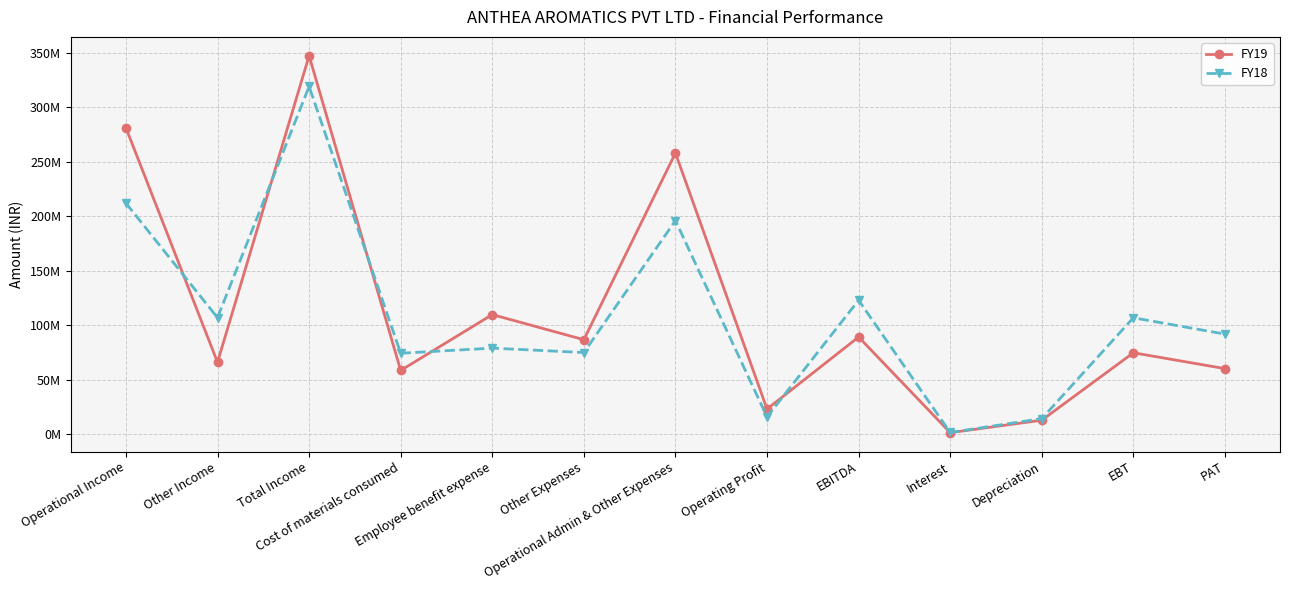

Is the value of FY19 at Interest greater than the value of FY18 at Depreciation?

No